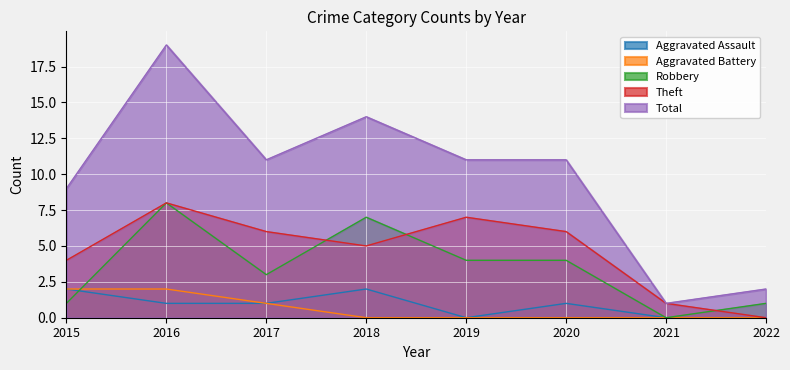

How many series are shown in this chart?

5